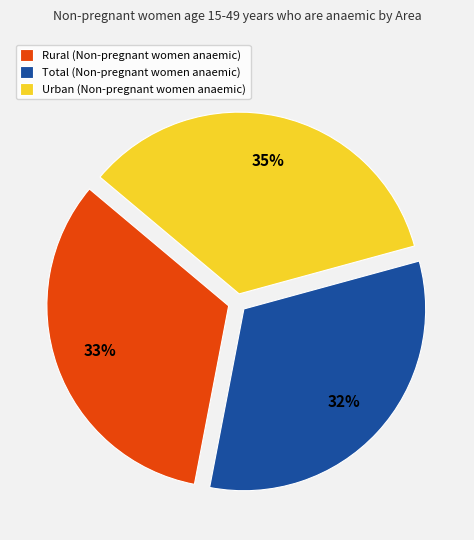

Which category has the biggest portion of the pie?

Urban